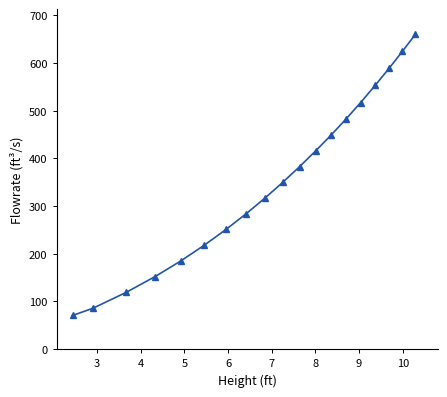

What is the value of the 4th point from the left?

152.4